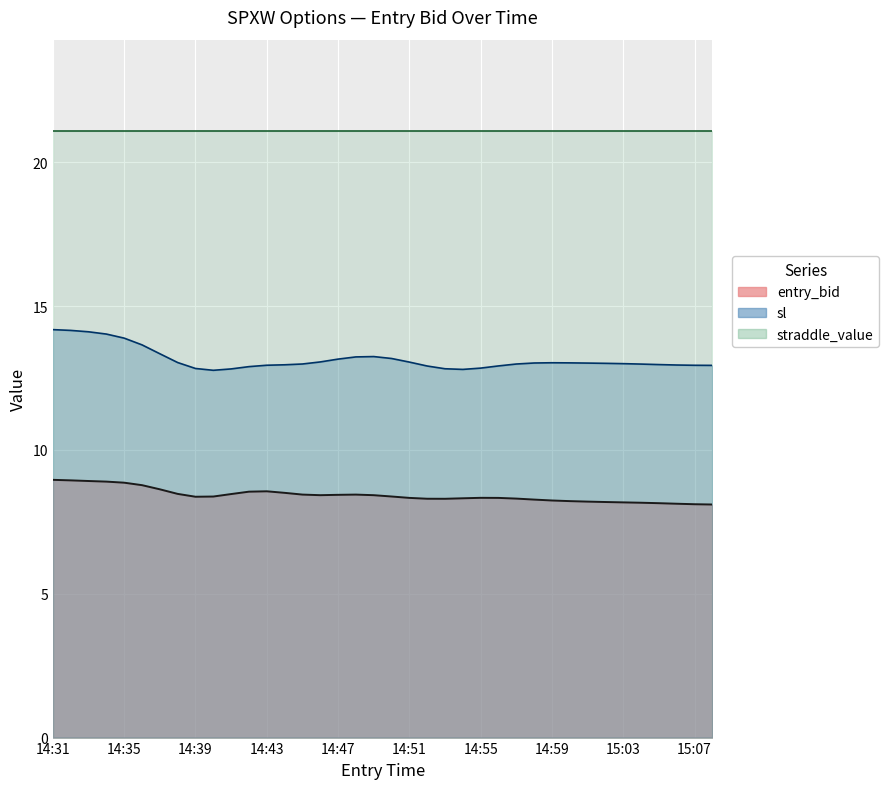

True or false: sl has more than 0 interior local peaks.

True